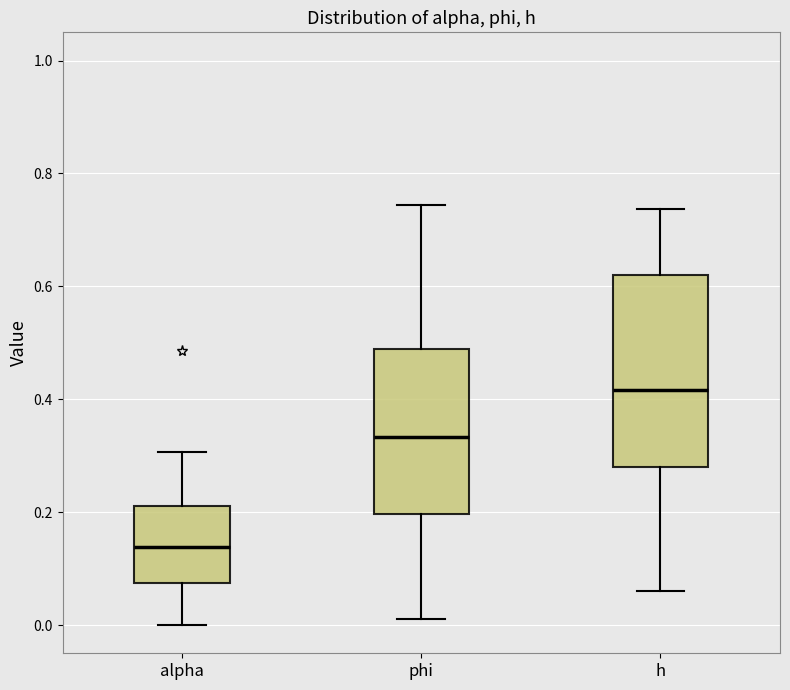

Reading left to right, read every box against the y-axis: the position of its median line, the range the box covers, and the ends of its whiskers. The values are not printed on the chart, so give them approximately, as read against the axis.

alpha: median 0.14, box 0.08 to 0.22, whiskers 0.00 to 0.30
phi: median 0.34, box 0.20 to 0.48, whiskers 0.02 to 0.74
h: median 0.42, box 0.28 to 0.62, whiskers 0.06 to 0.74